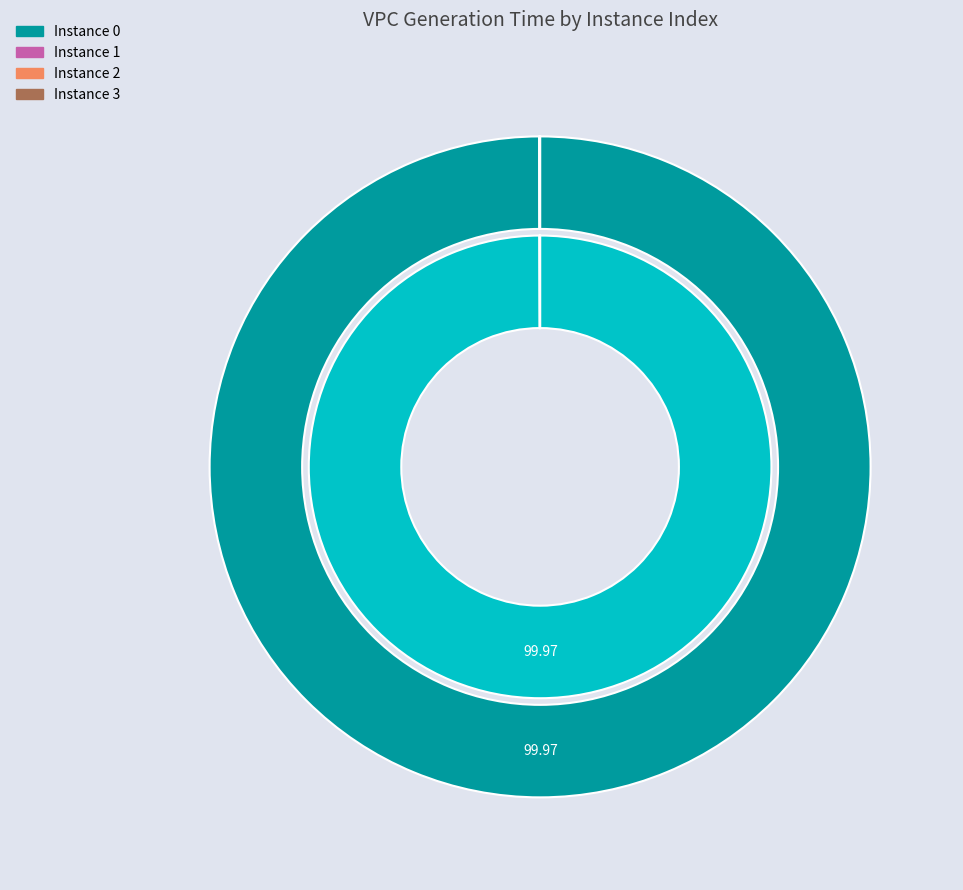

Rank the categories by value from lowest to highest.

2, 1, 3, 0